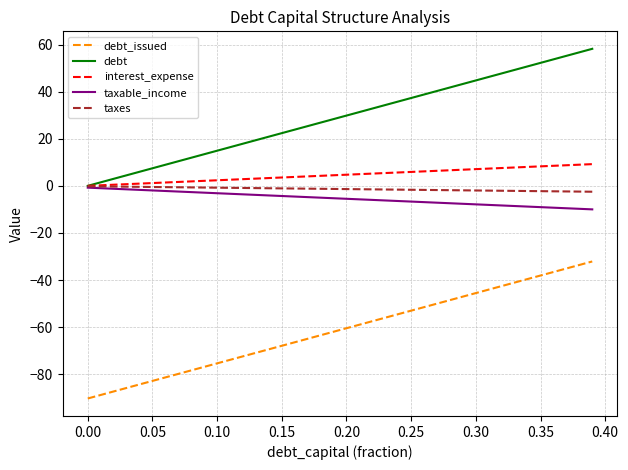

What is the sum of all taxable_income values?

-215.2